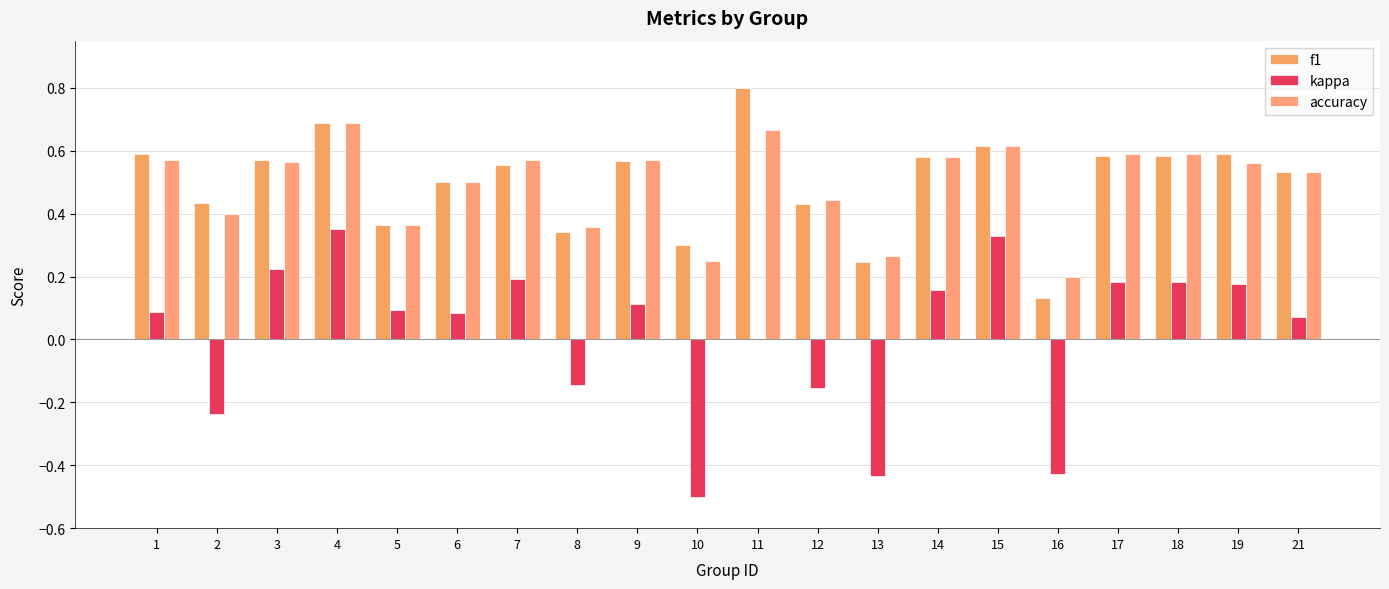

Does the chart contain stacked bars?

No